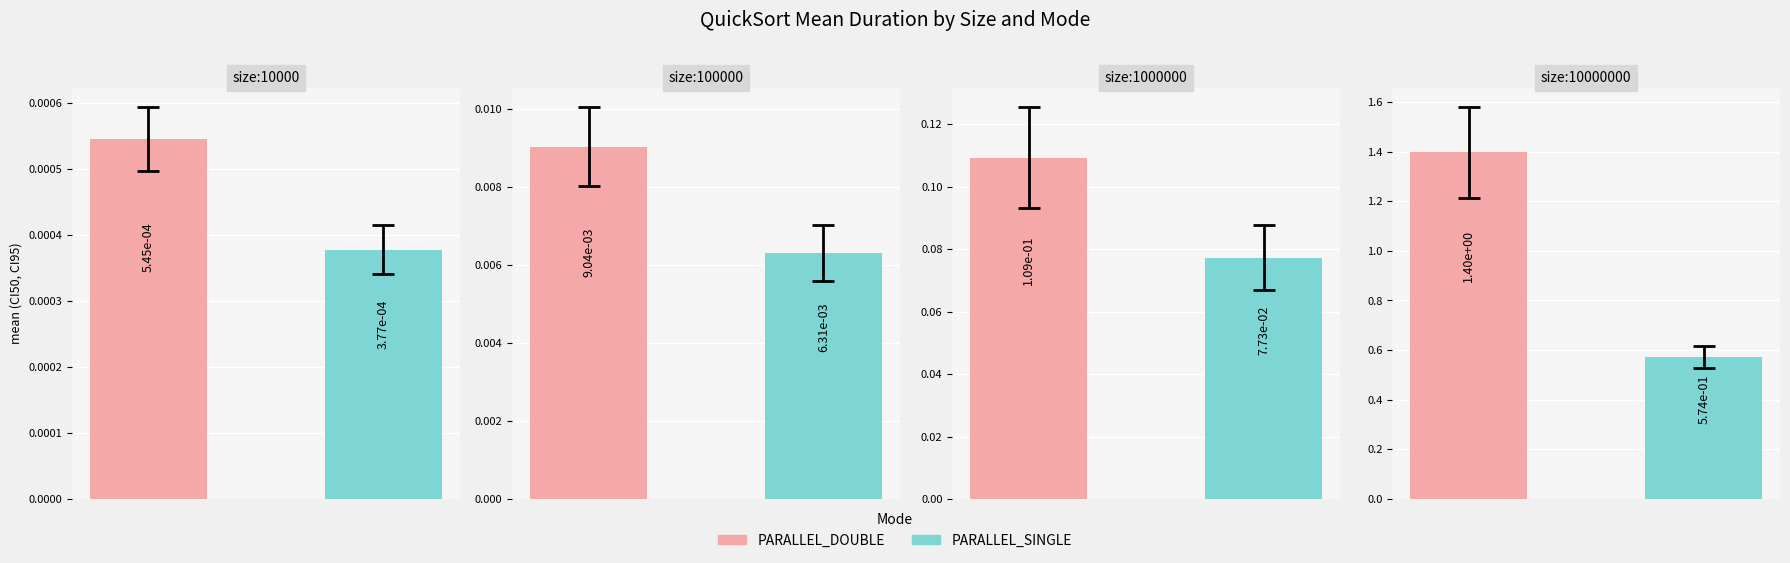

Is it true that PARALLEL_DOUBLE equals 2.3 at size:10000000_?

False